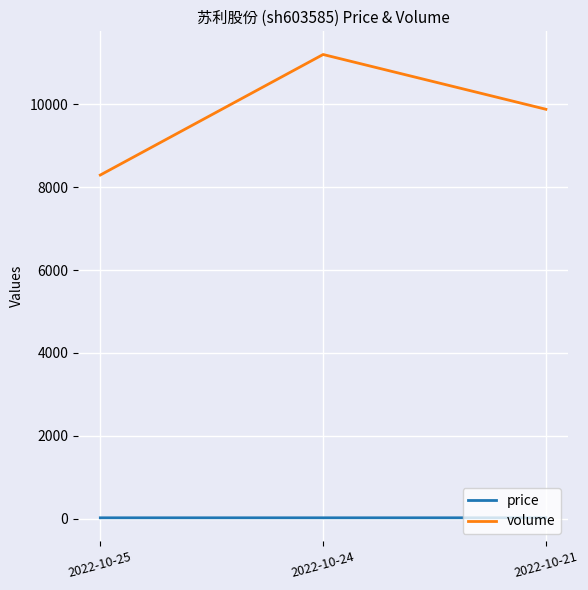

Does the chart have visible grid lines?

Yes